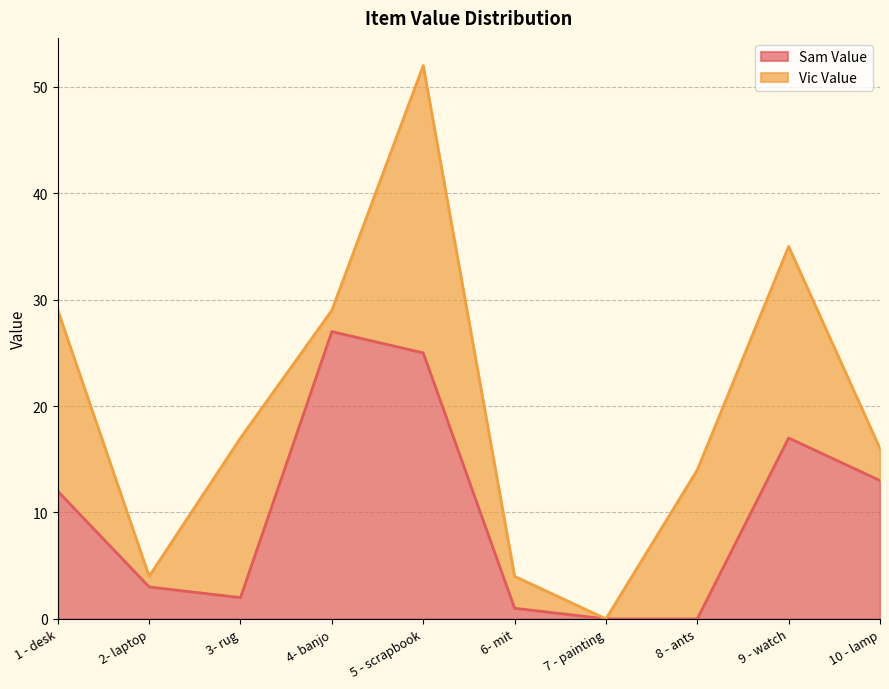

Reading left to right, what are all the values shown in this chart?

1 - desk=12	2- laptop=3	3- rug=2	4- banjo=27	5 - scrapbook=25	6- mit=1	7 - painting=0	8 - ants=0	9 - watch=17	10 - lamp=13